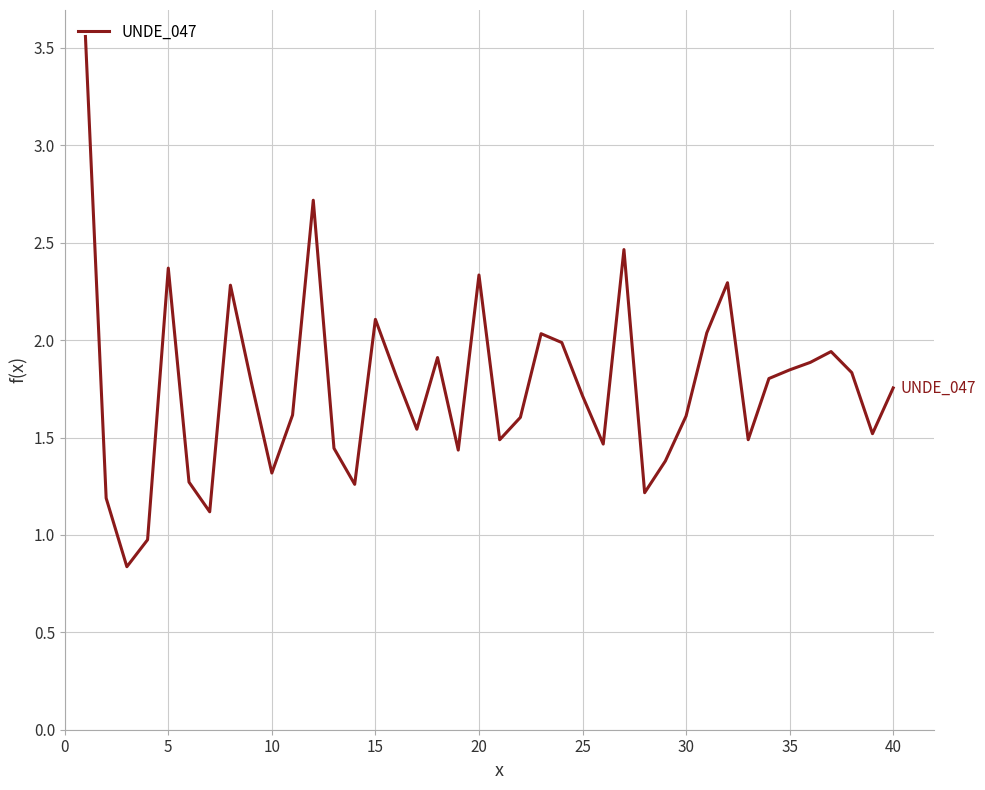

What is the smallest value displayed?

0.8